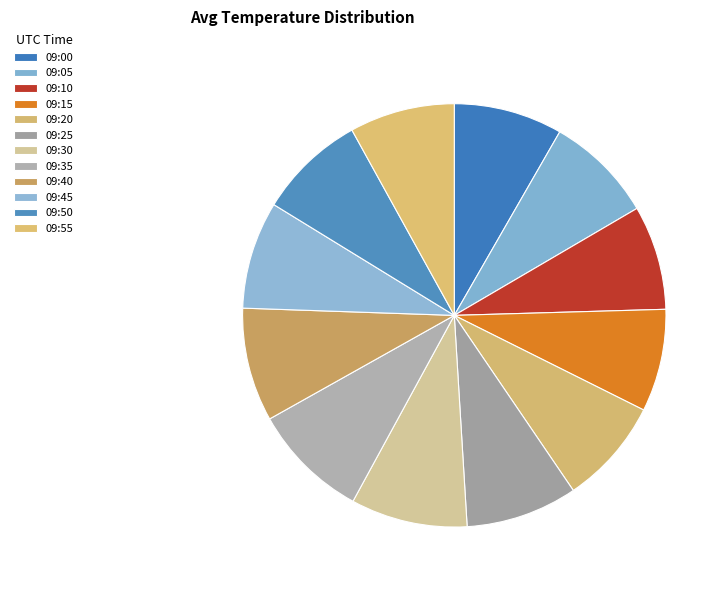

Combined, what portion of the pie is 09:00 and 09:45?

16.5%